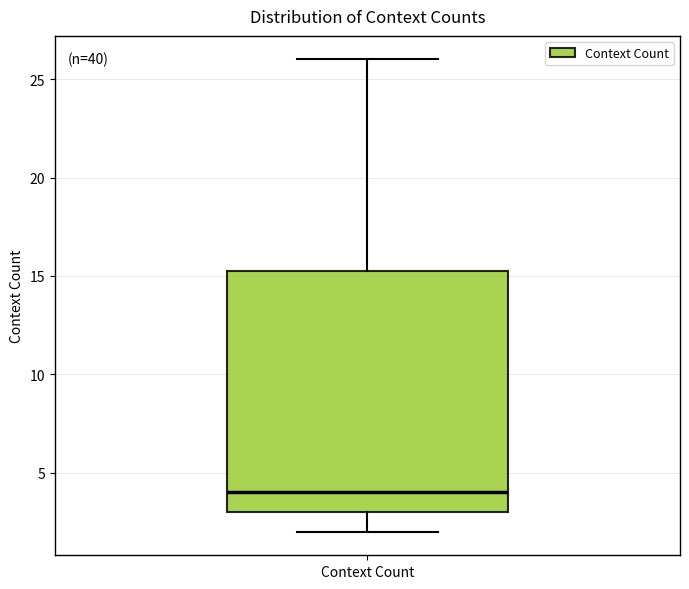

Where does the upper whisker of the box for Context Count end on the y-axis? The values are not printed on the chart, so give them approximately, as read against the axis.

26.0